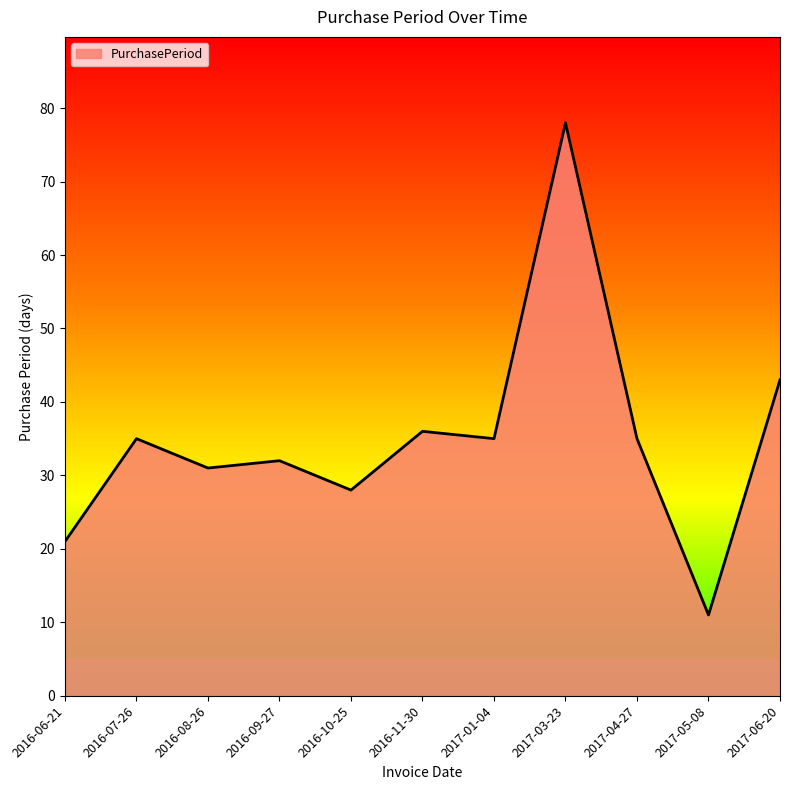

What is the difference between the values at 2016-11-30 and 2017-01-04?

1